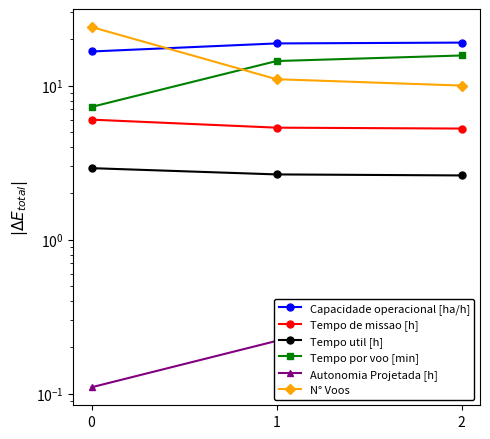

Is this an area chart (filled region under the line)?

No